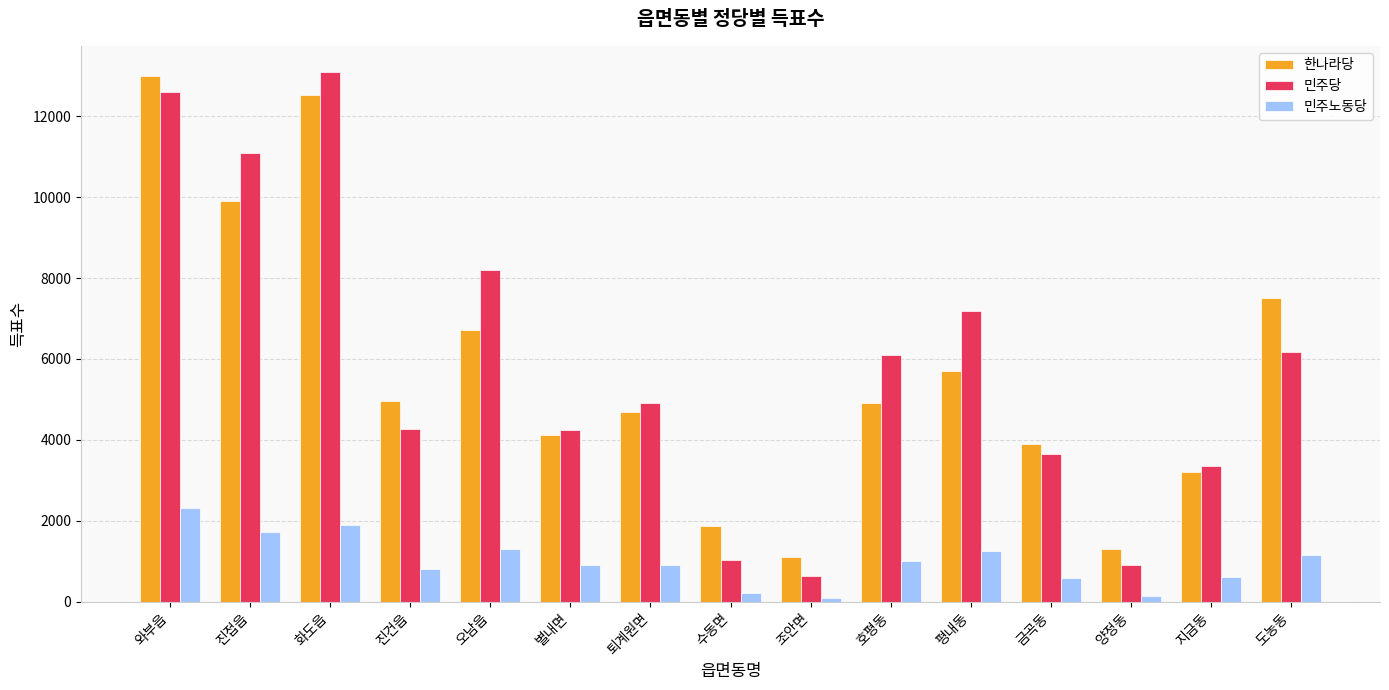

Which category has the highest value in the 민주당 series?

화도읍